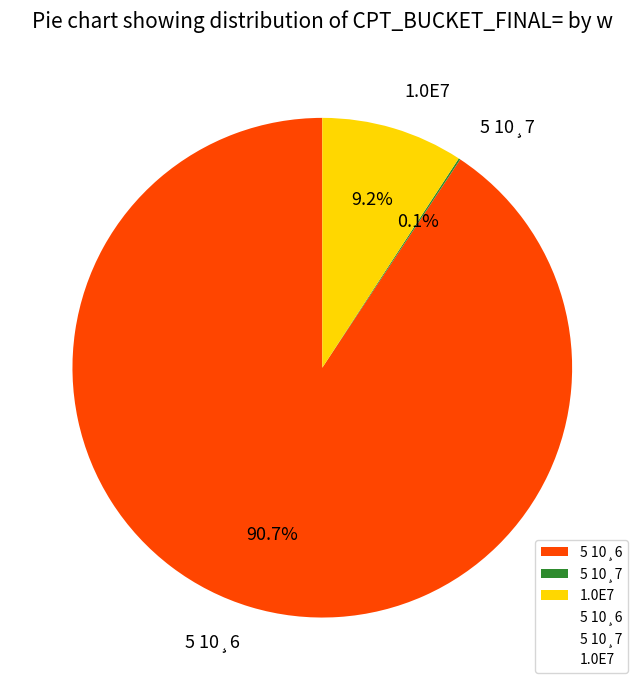

What is the majority slice?

5 10¸6